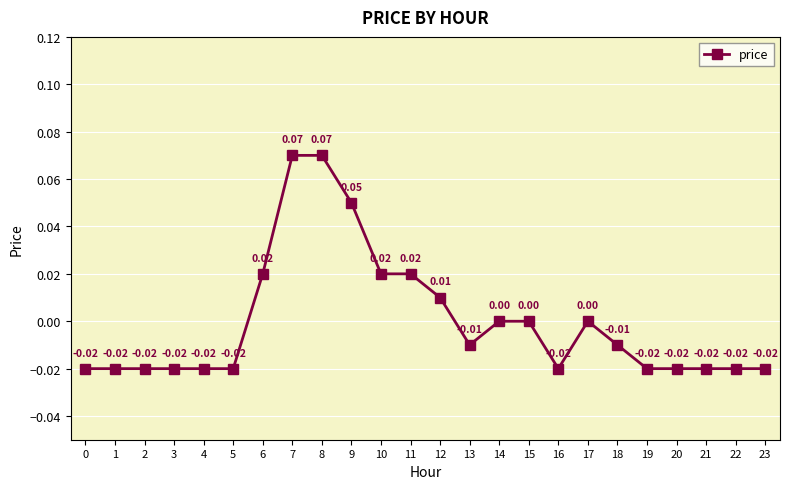

Which has a higher value, 14 or 6?

6